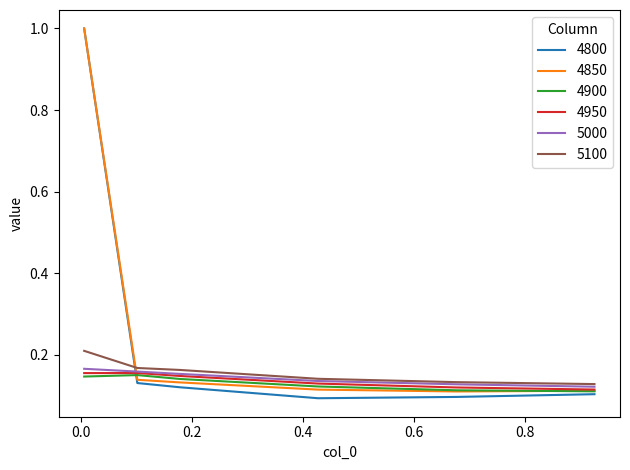

True or false: 4800 and 4950 cross at least once.

True